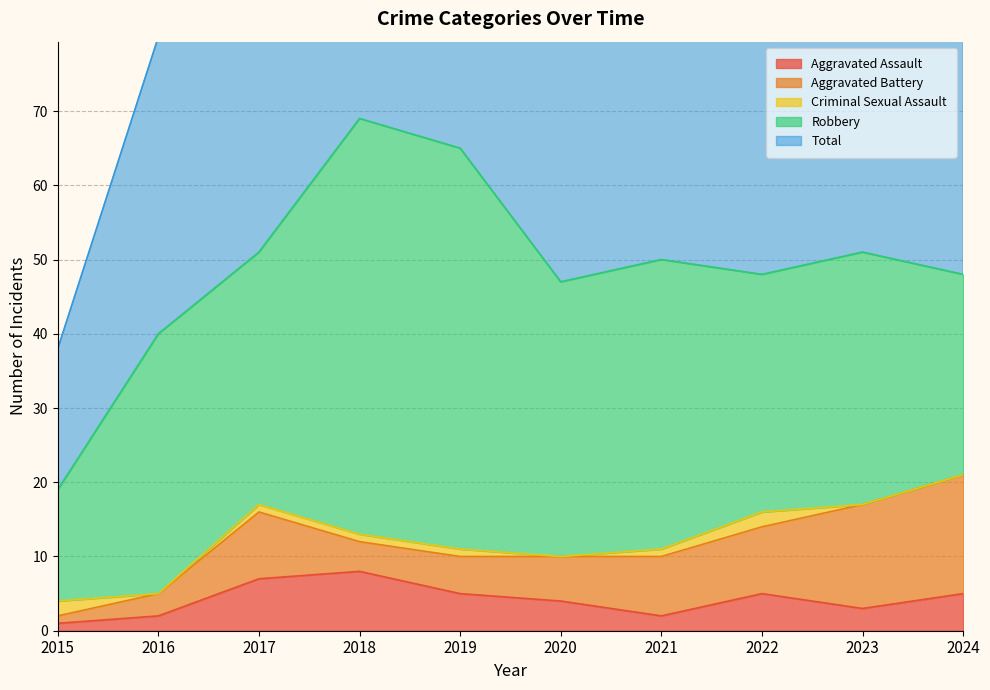

True or false: Aggravated Assault and Total cross at least once.

False